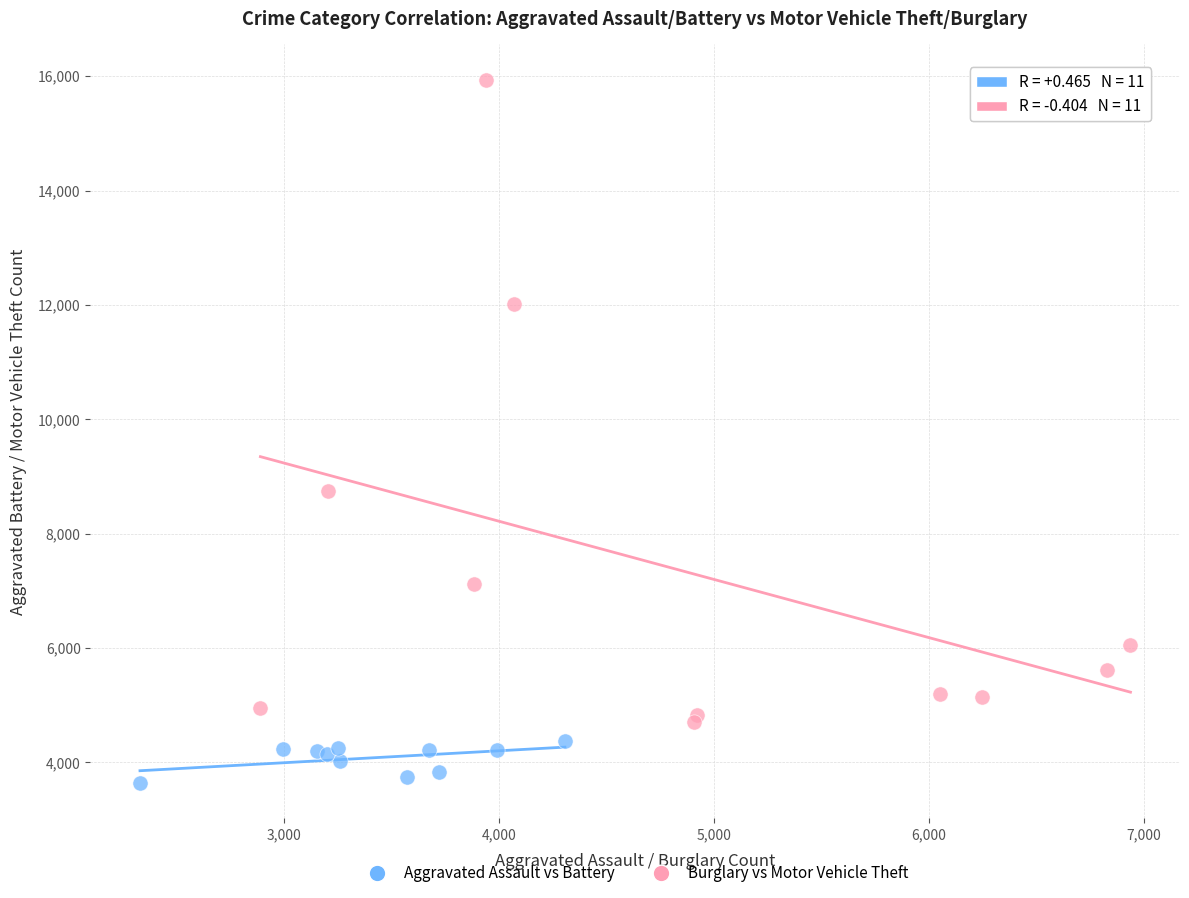

Which series has the largest Y range (max minus min)?

Burglary vs Motor Vehicle Theft